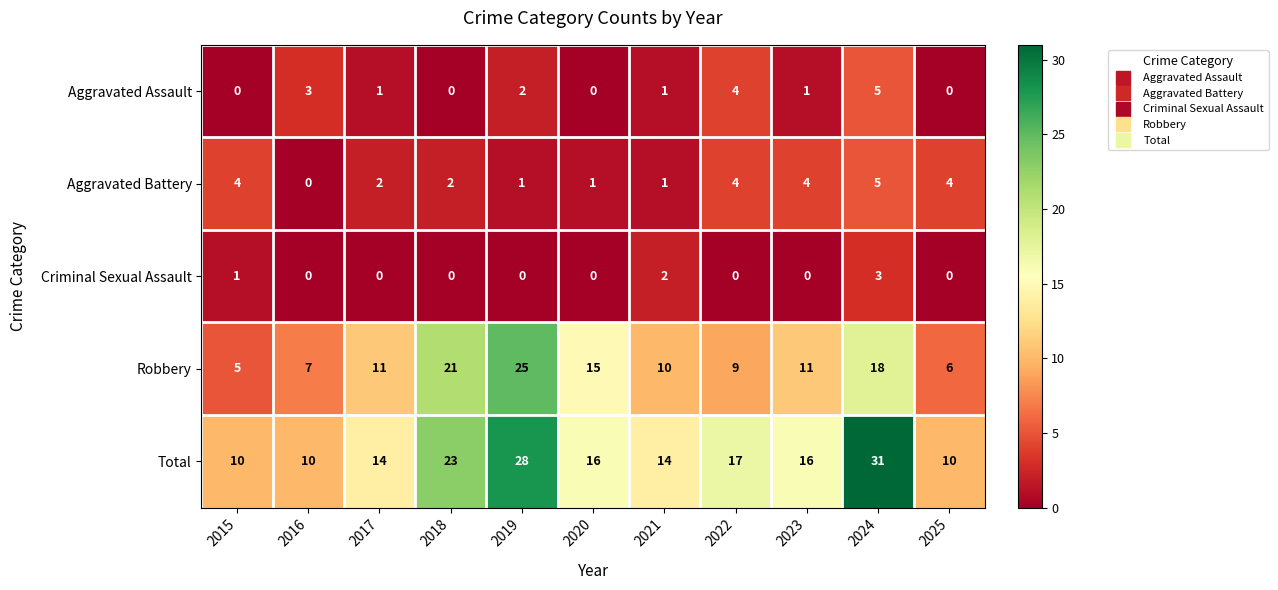

What is the difference between the Aggravated Assault values at 2022 and 2015?

4